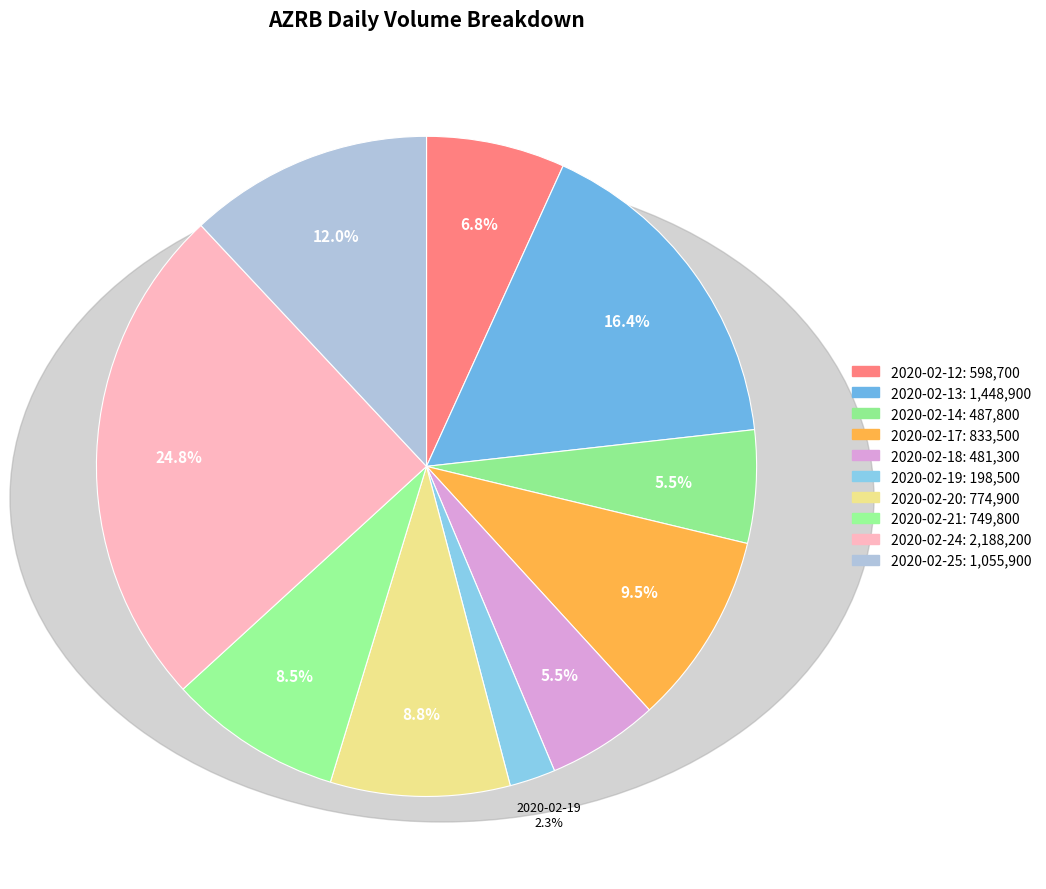

Count the number of slices in the pie.

10